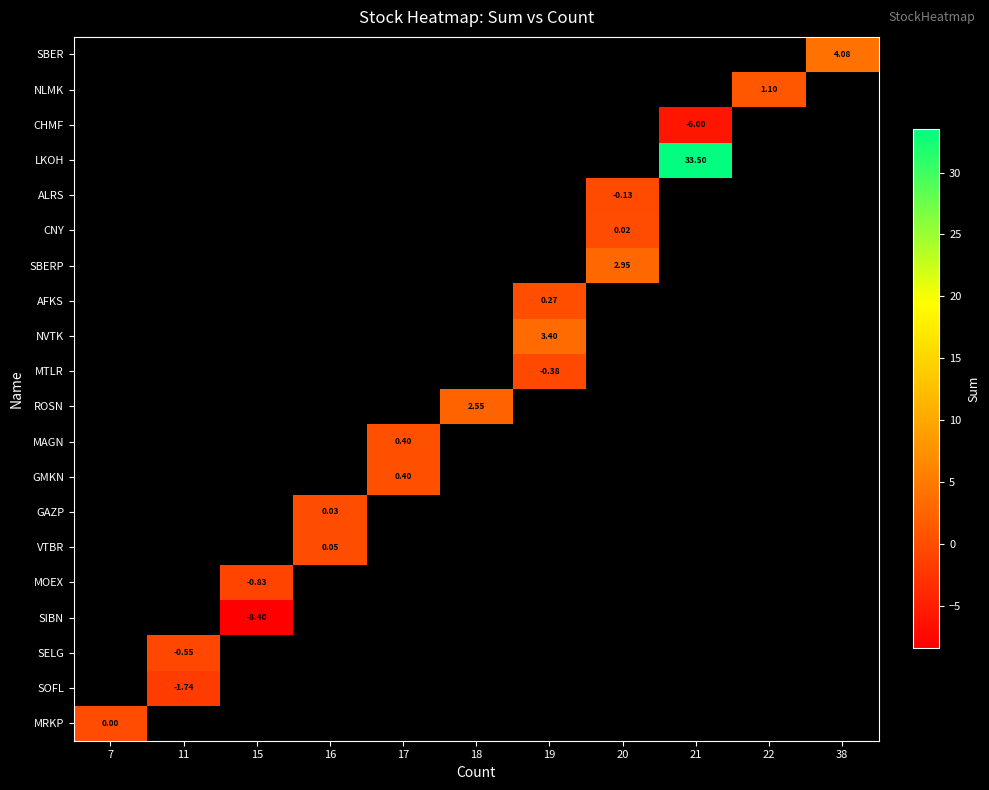

List the labels in order of SELG value, largest first.

7, 11, 15, 16, 17, 18, 19, 20, 21, 22, 38